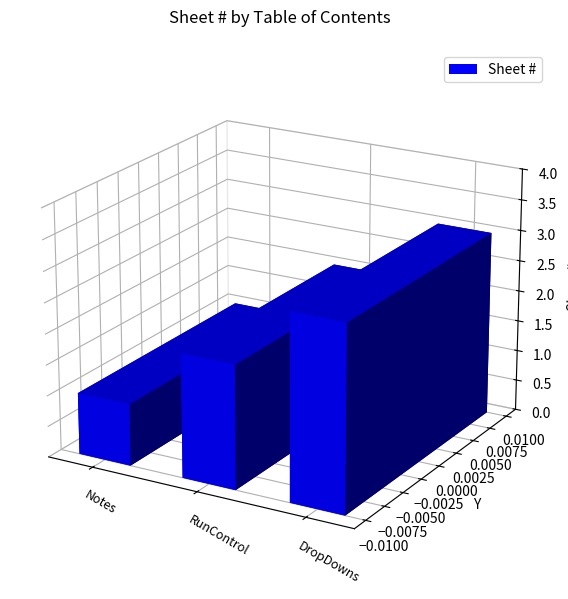

Read the value at RunControl.

2